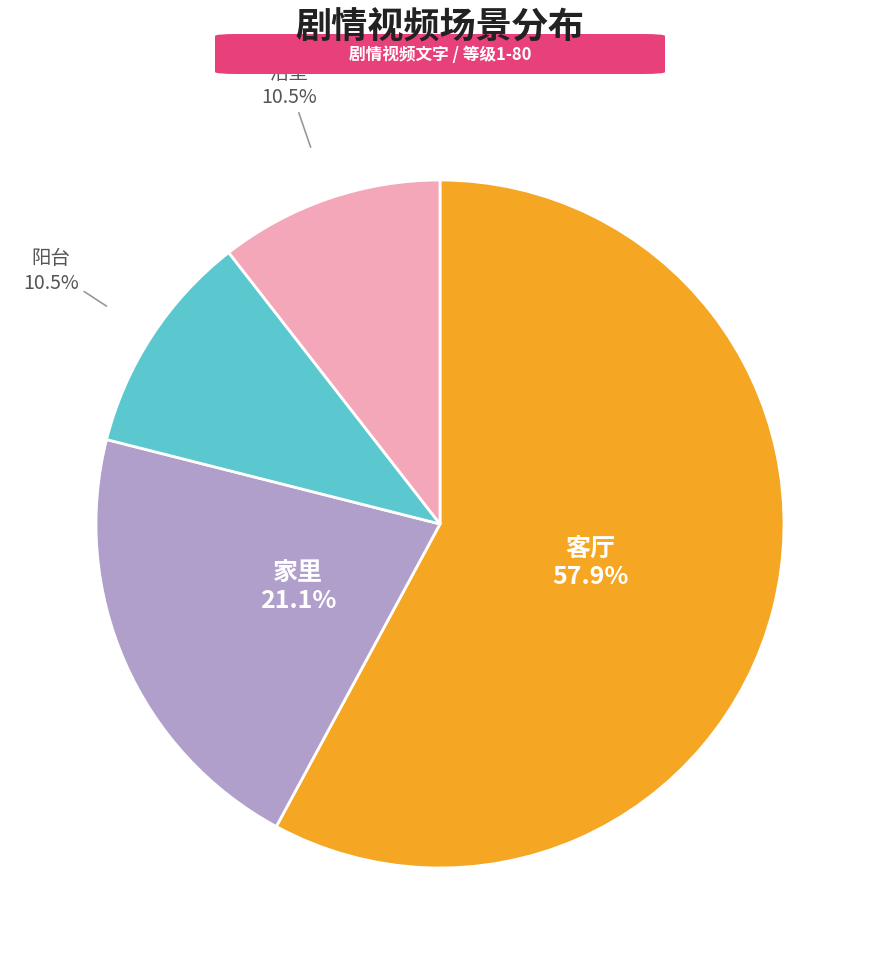

Is there a majority slice in this chart?

Yes